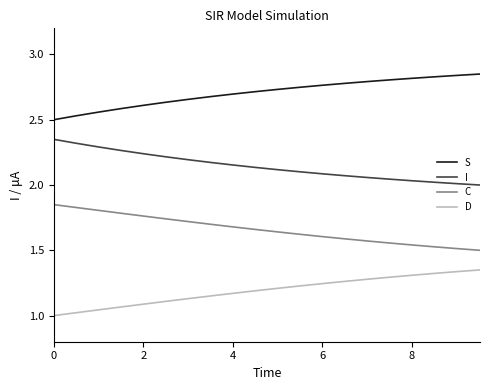

Rank the series by their average value, from lowest to highest.

D, C, I, S